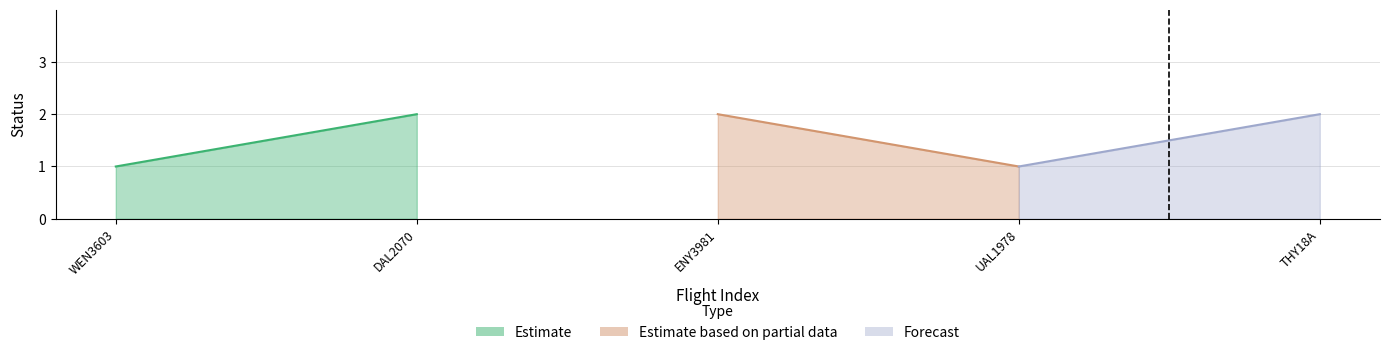

What is the change in value from WEN3603 to THY18A?

+1